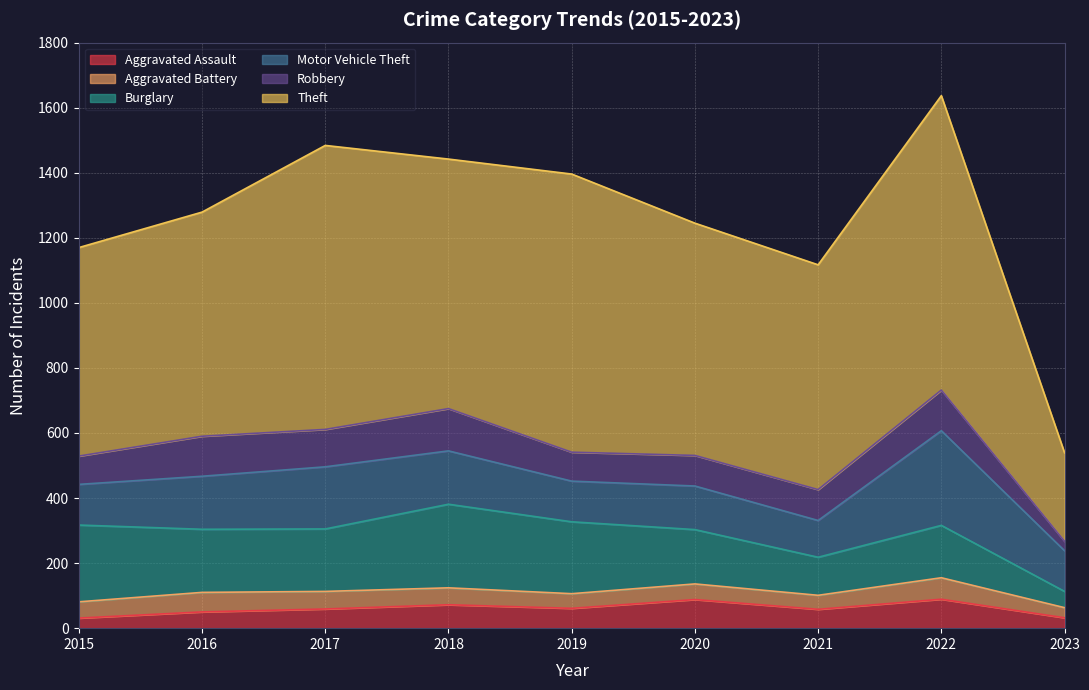

At which label is Theft closest to 588?

2015